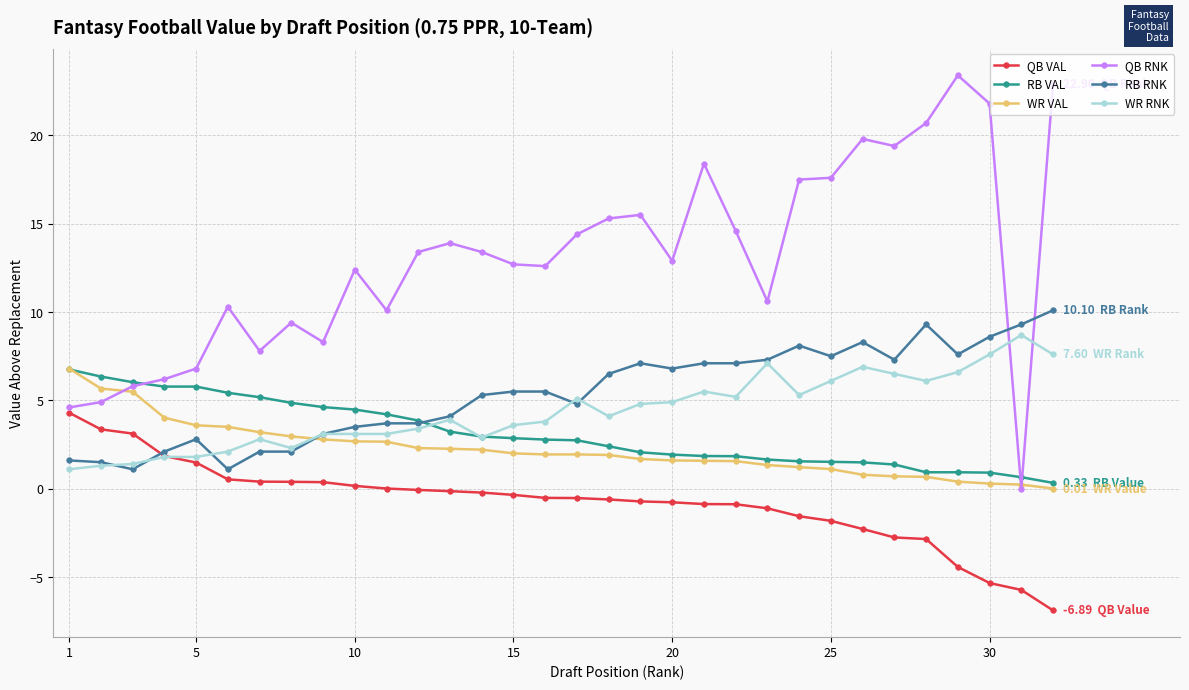

Is this an area chart (filled region under the line)?

No